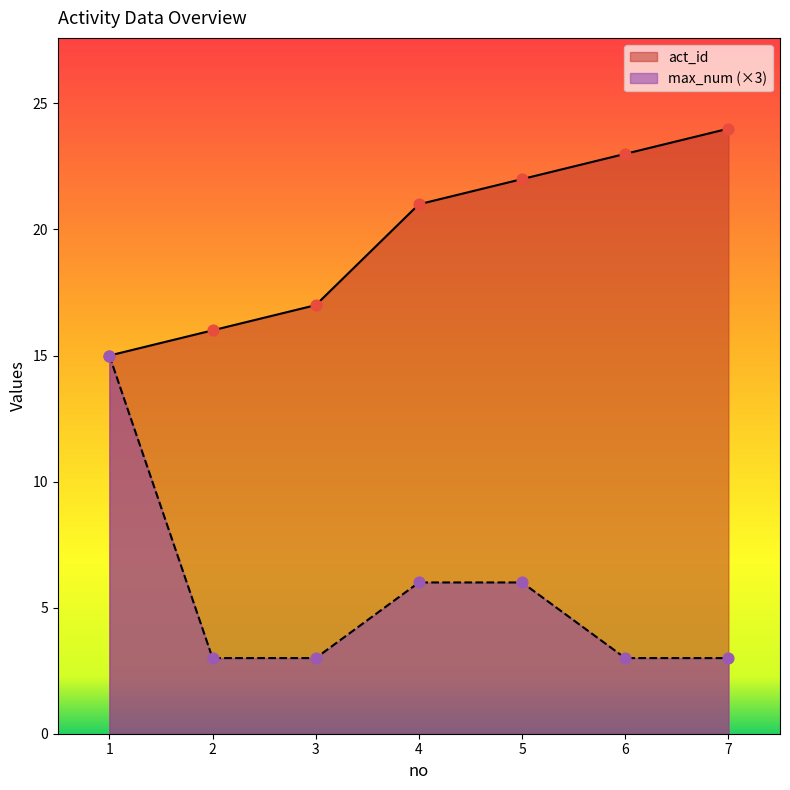

What are all the series names shown in the legend?

act_id, max_num (×3)